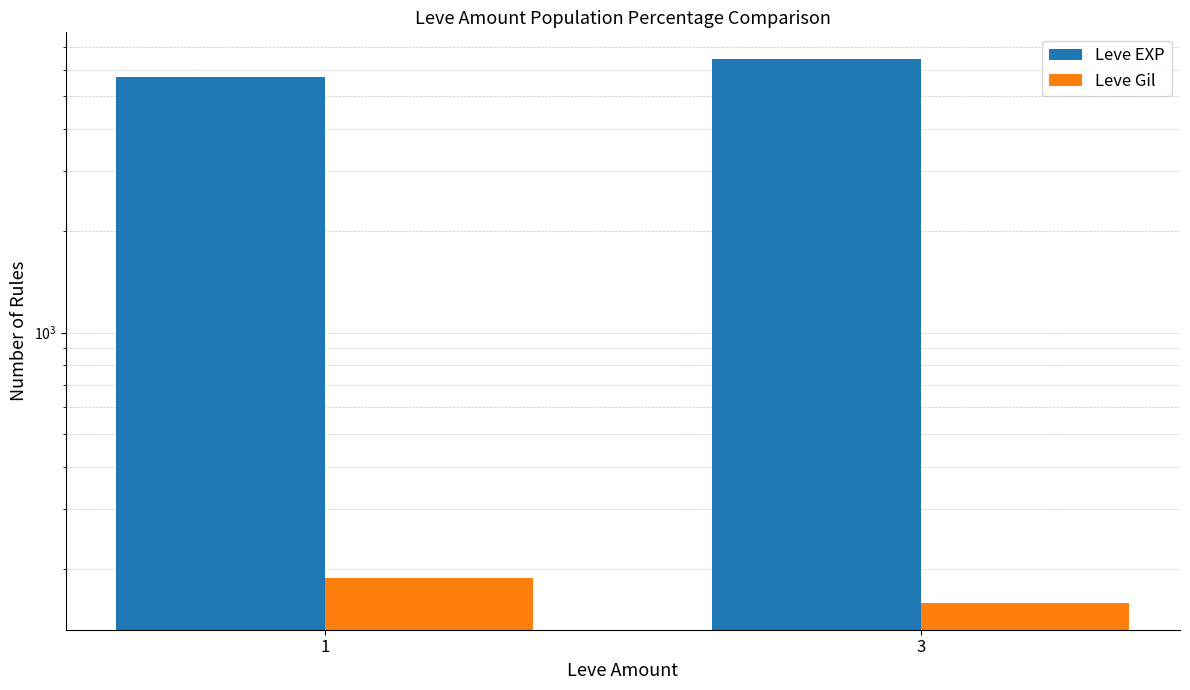

How many data points in Leve EXP are above 6433?

1